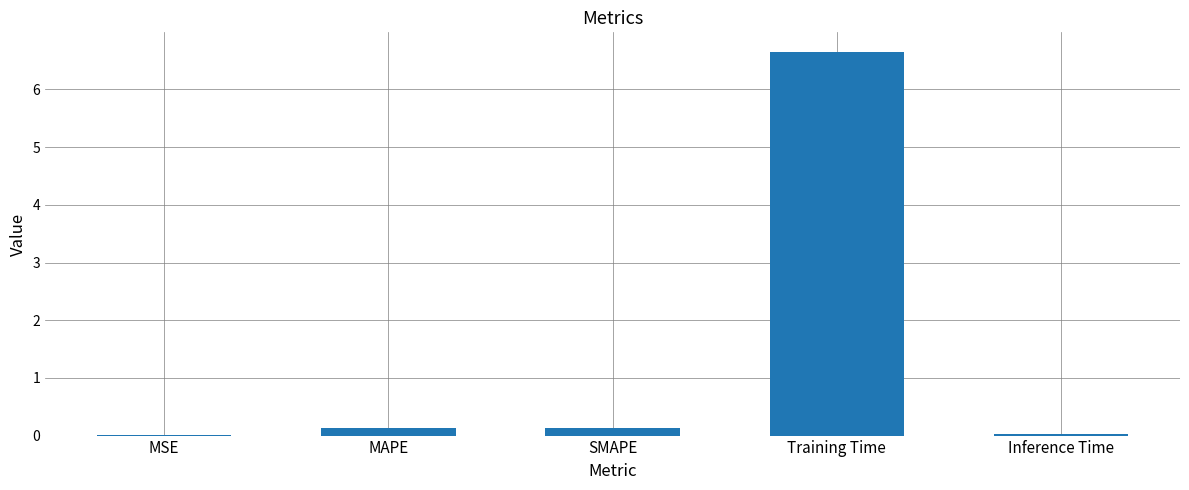

What is the average value?

1.4